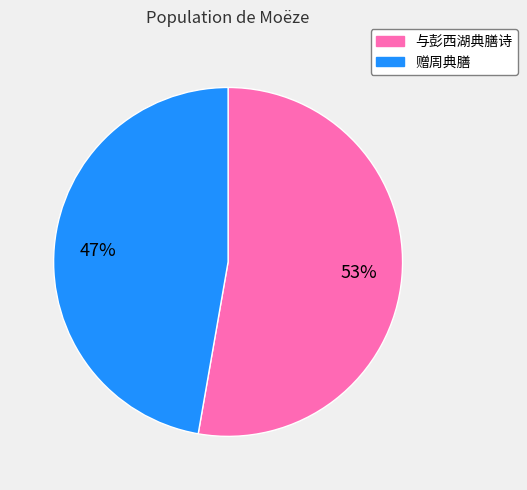

How many slices are in this pie chart?

2